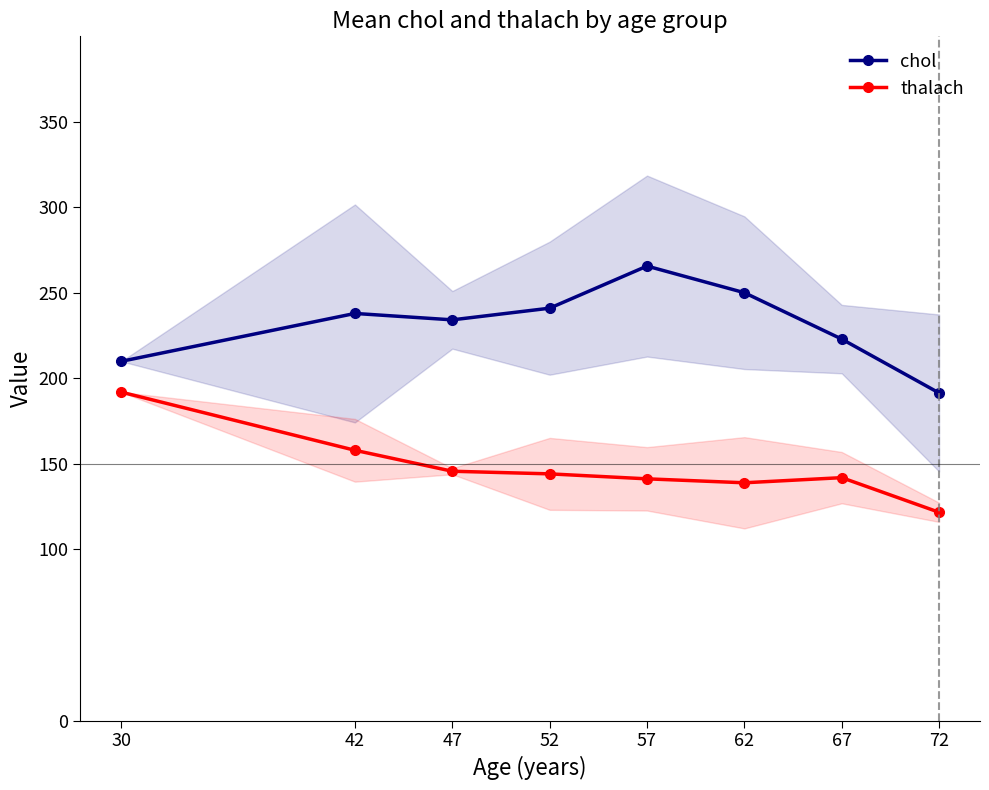

What is the value of the thalach point at the 8th from the left?

121.8